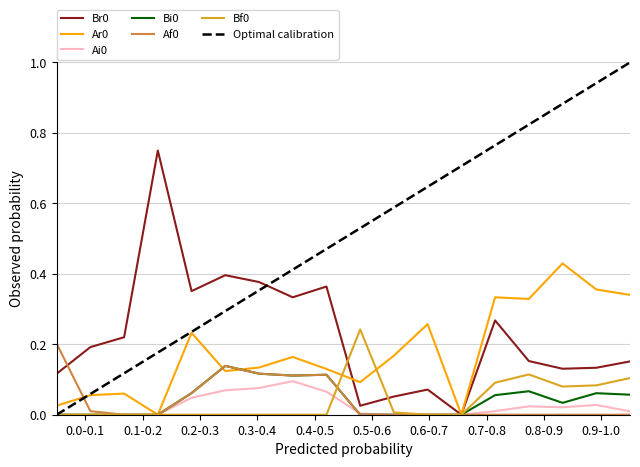

True or false: Af0 and Bi0 cross at least once.

False